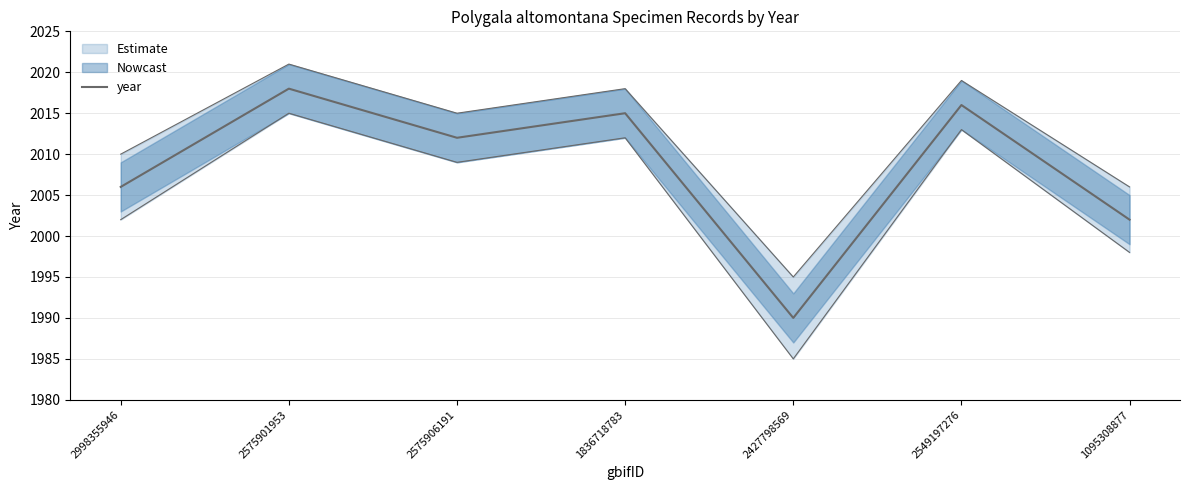

At which label is the value closest to 2004?

2998355946